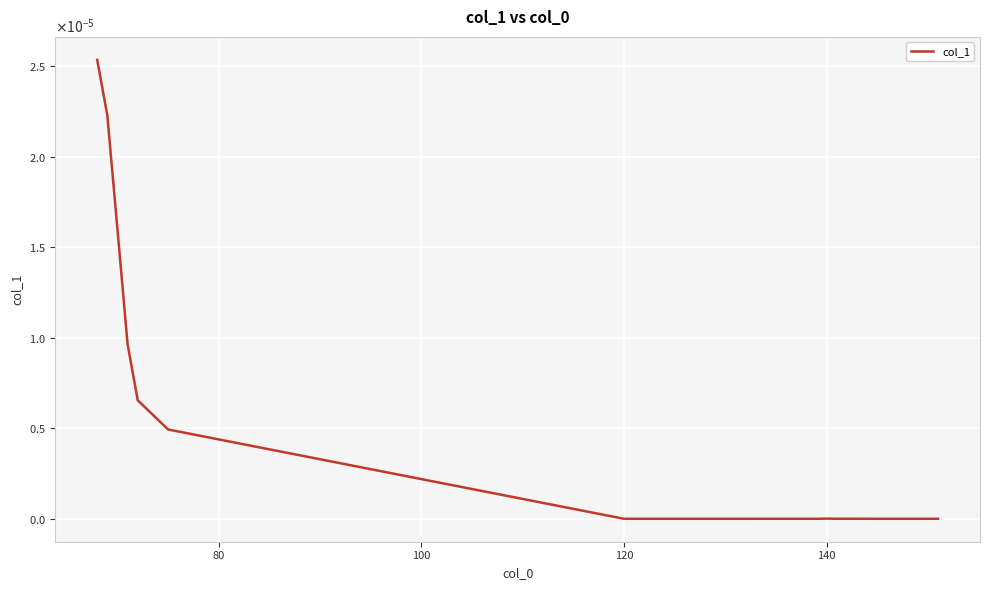

Is this an area chart (filled region under the line)?

No